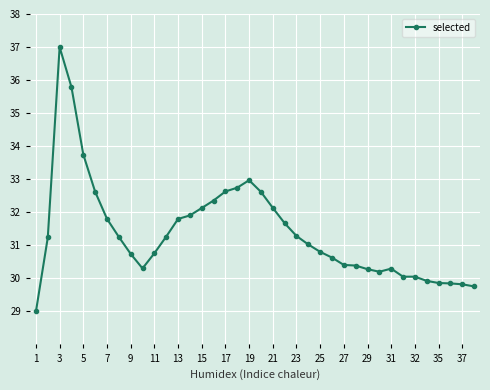

What is the smallest value displayed?

29.0